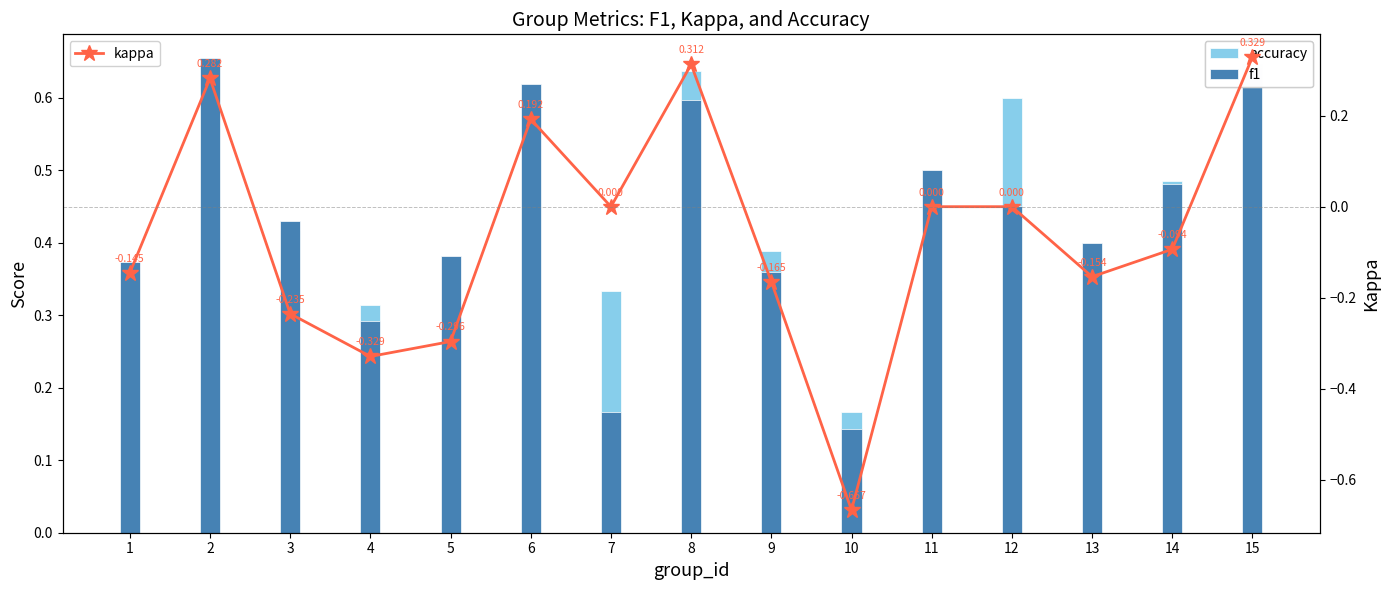

Rank the series by their maximum value, from highest to lowest.

f1, accuracy, kappa